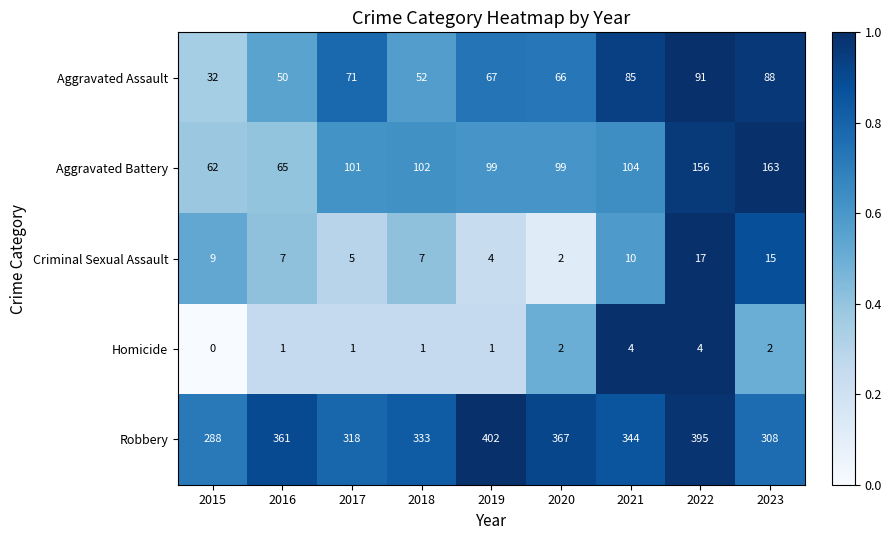

The value of Homicide at 2020 is 2. True or false?

True